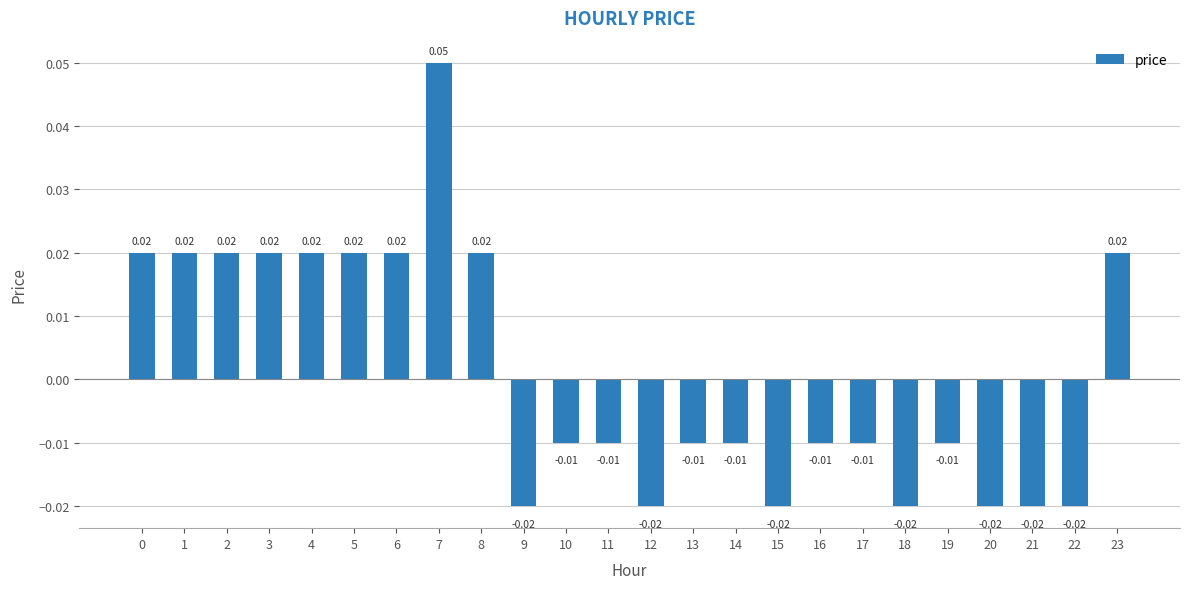

Between 19 and 15, which is larger?

19